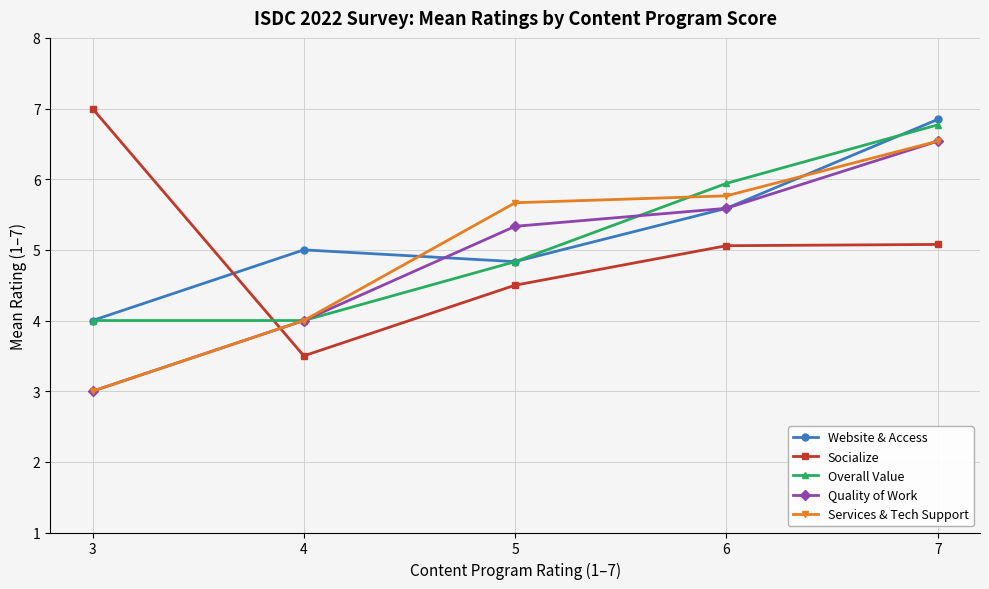

What is the value of the Overall Value point at the 1st from the left?

4.0